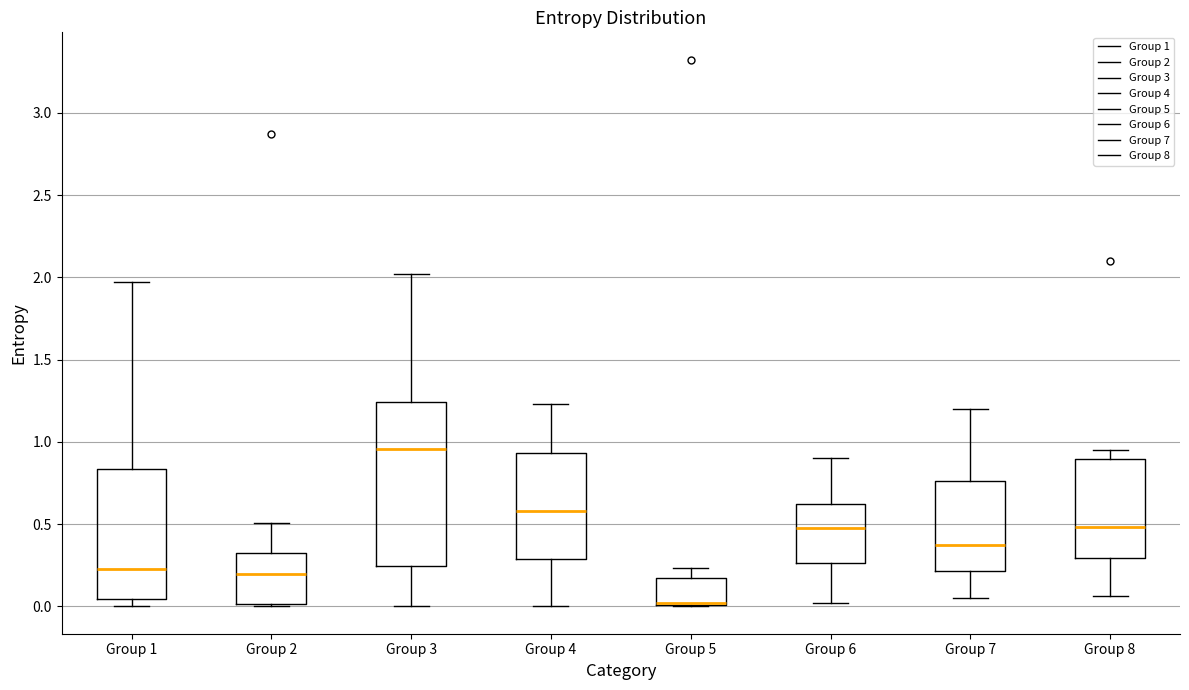

Reading left to right, read every box against the y-axis: the position of its median line, the range the box covers, and the ends of its whiskers. The values are not printed on the chart, so give them approximately, as read against the axis.

Group 1: median 0.25, box 0.05 to 0.85, whiskers 0.00 to 1.95
Group 2: median 0.20, box 0.00 to 0.30, whiskers 0.00 to 0.50
Group 3: median 0.95, box 0.25 to 1.25, whiskers 0.00 to 2.00
Group 4: median 0.60, box 0.30 to 0.95, whiskers 0.00 to 1.25
Group 5: median 0.00 (drawn on the box's lower edge), box 0.00 to 0.15, whiskers 0.00 to 0.25
Group 6: median 0.50, box 0.25 to 0.65, whiskers 0.00 to 0.90
Group 7: median 0.40, box 0.20 to 0.75, whiskers 0.05 to 1.20
Group 8: median 0.50, box 0.30 to 0.90, whiskers 0.05 to 0.95